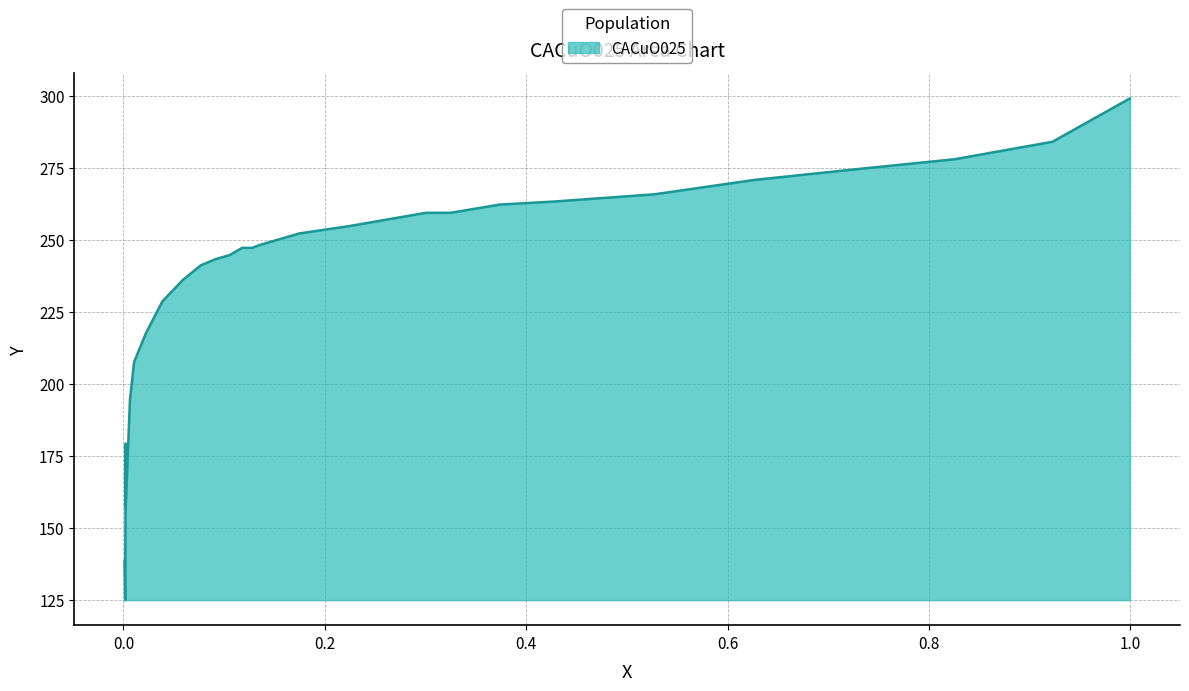

Is it true that the value at 14 is 111.6?

False